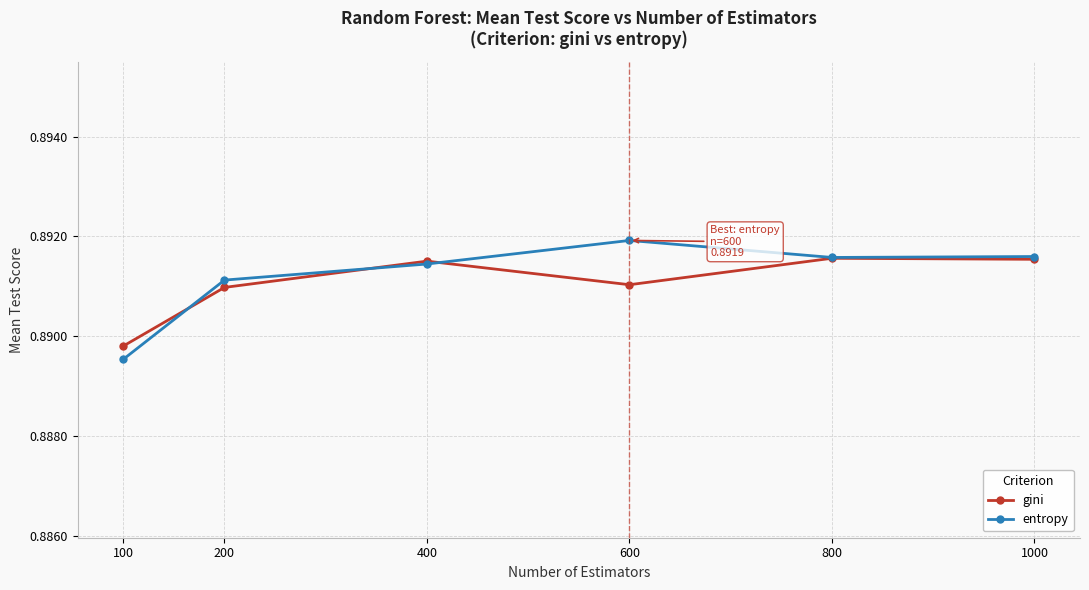

True or false: entropy and gini cross at least once.

True